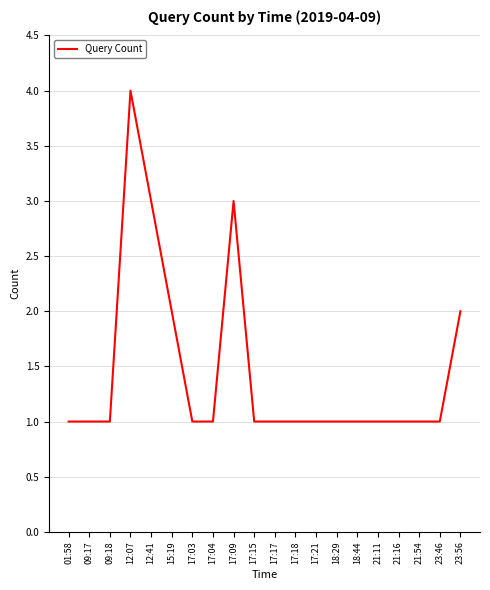

Approximately how many times larger is the value at 17:03 compared to 12:41?

0.3